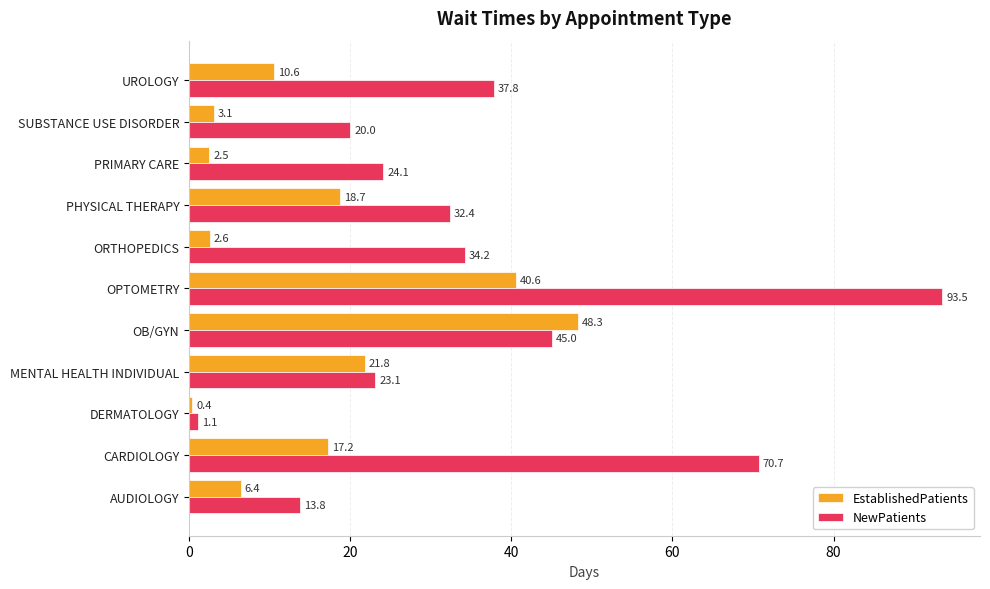

At which label does NewPatients reach its peak?

OPTOMETRY